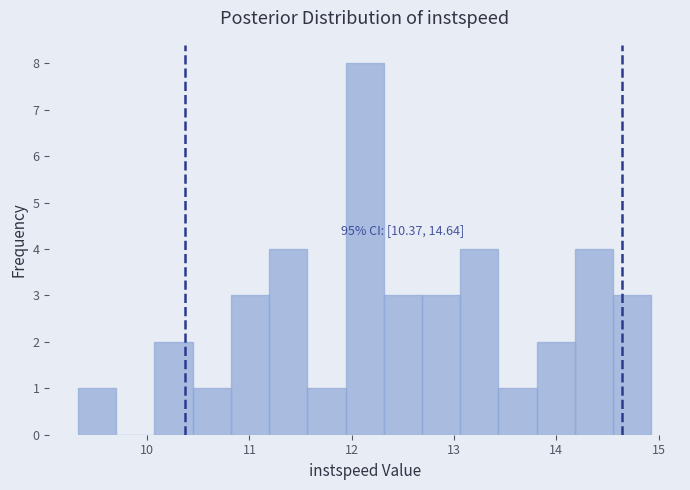

Read against the x-axis, roughly where is the centre of the tallest bar?

12.1